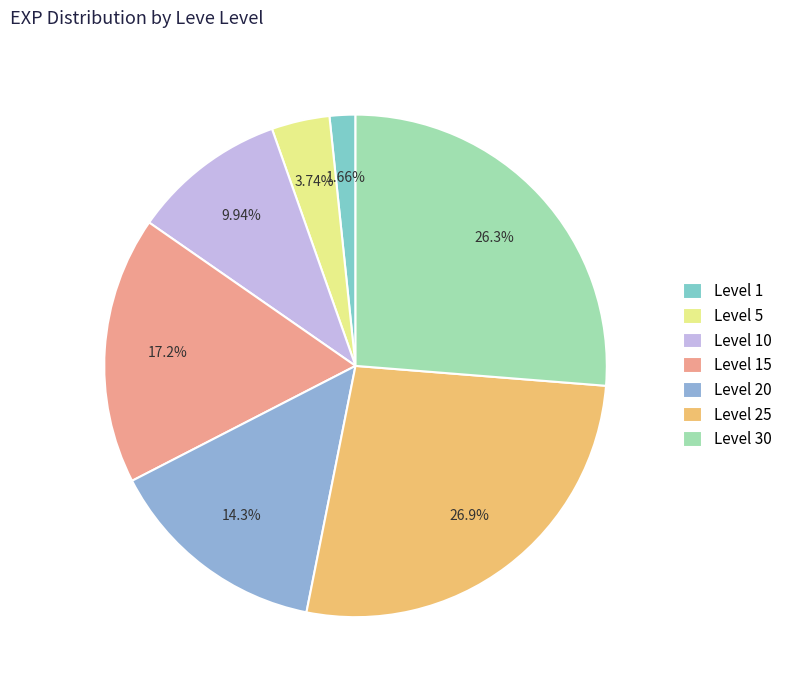

Count the number of slices in the pie.

7